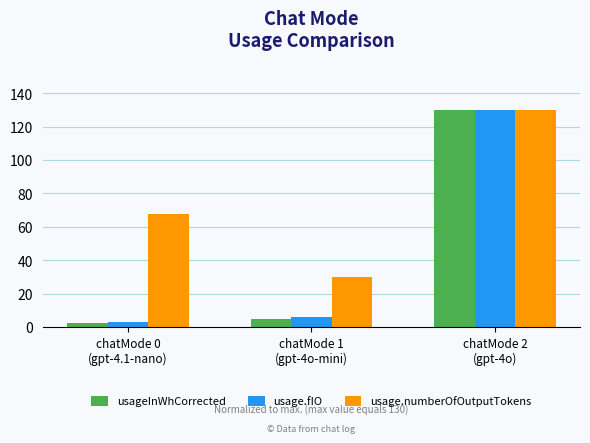

At which category is the sum across all series the highest?

chatMode 2
(gpt-4o)